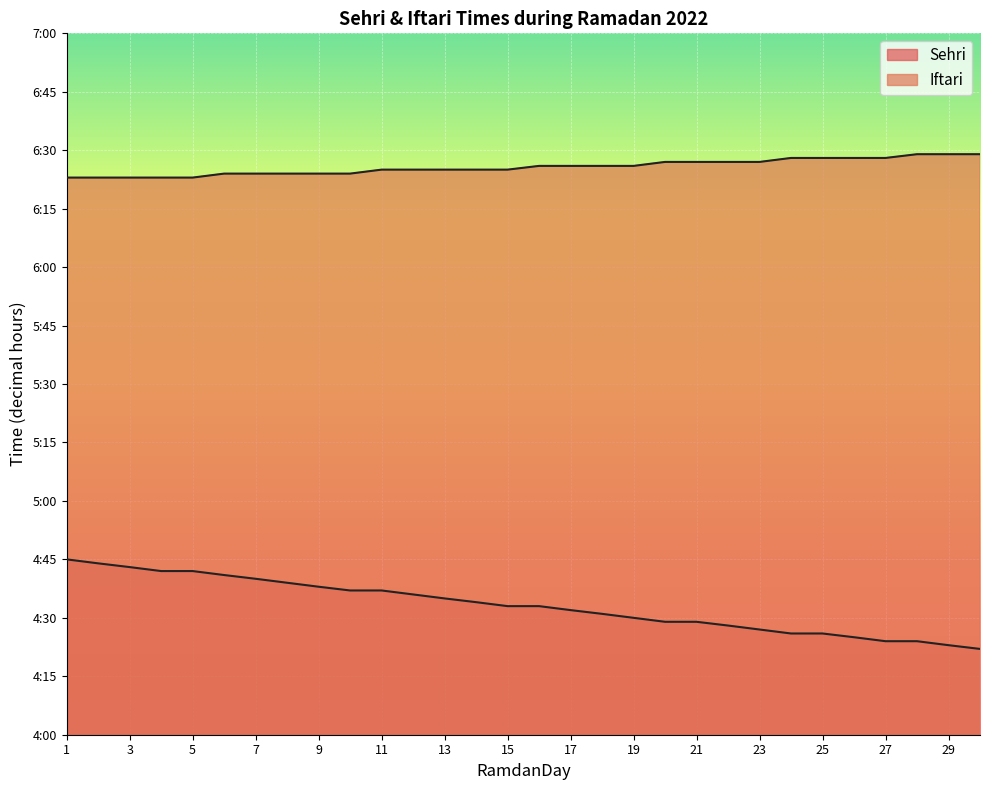

What is the value of the Iftari point at the 16th from the left?

6.4